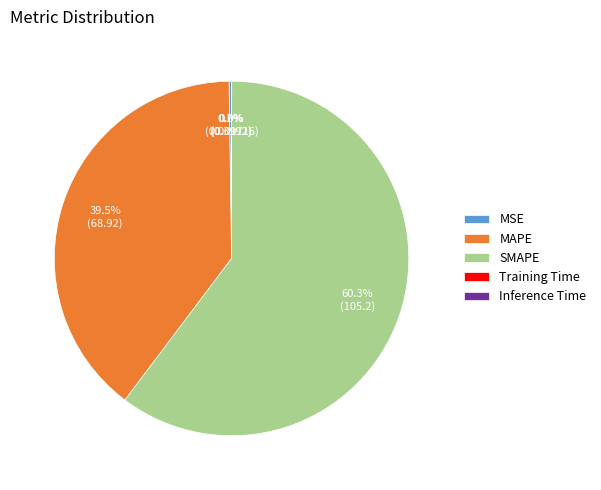

Which slice is the largest?

SMAPE